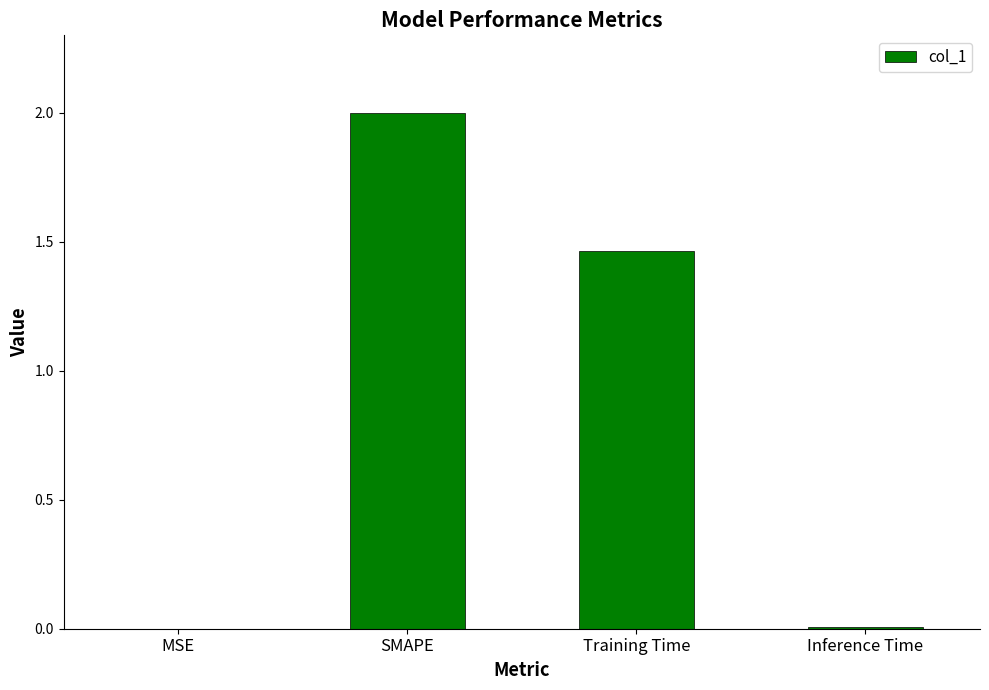

Which category has the highest value across all series?

SMAPE